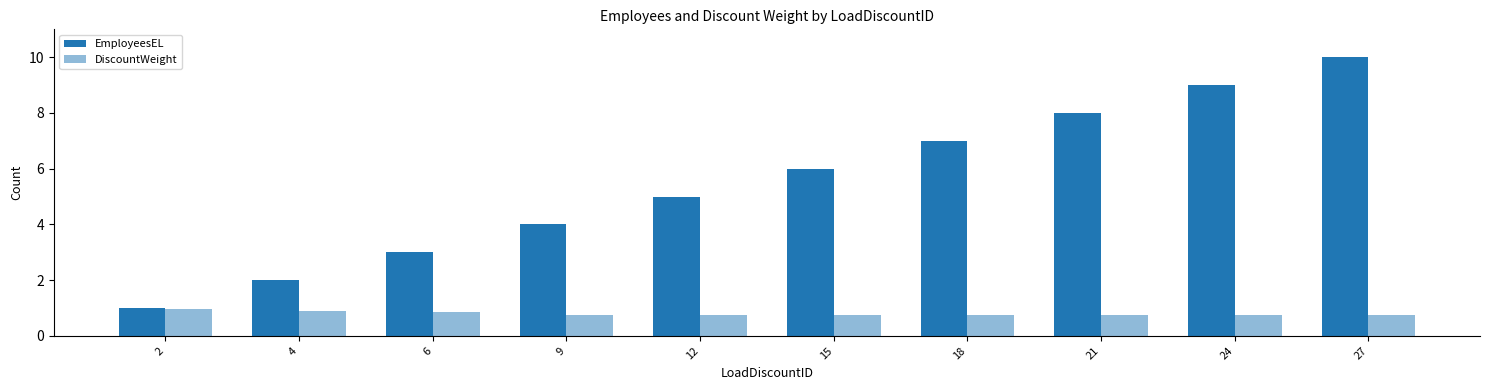

Which series has the widest spread of values?

EmployeesEL